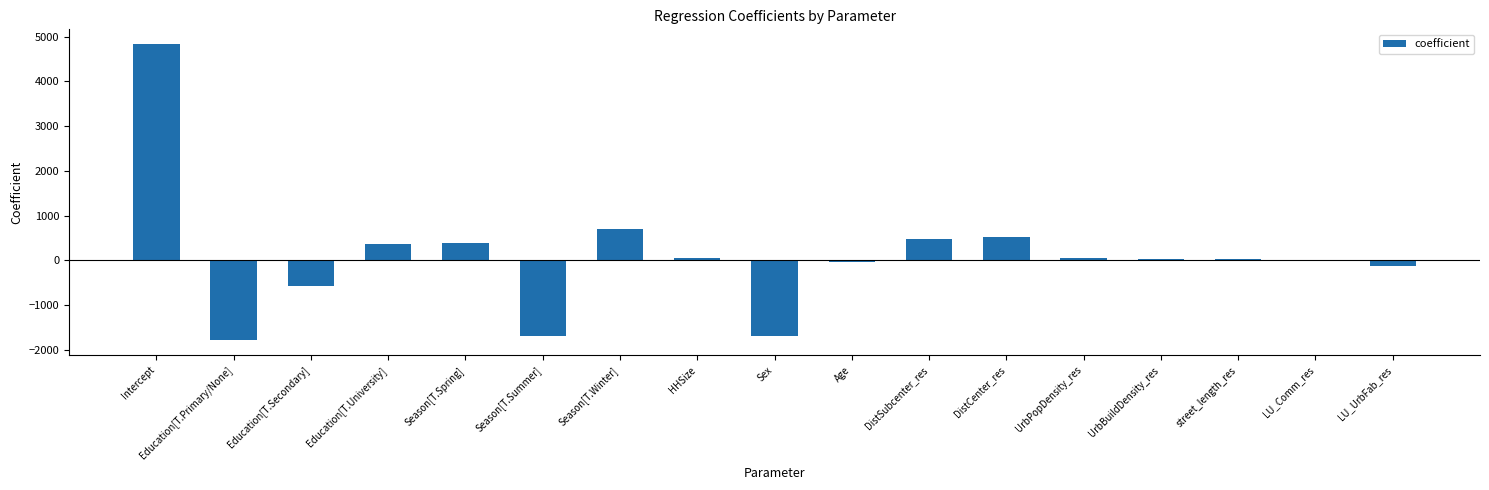

What is the sum of all values?

1602.2